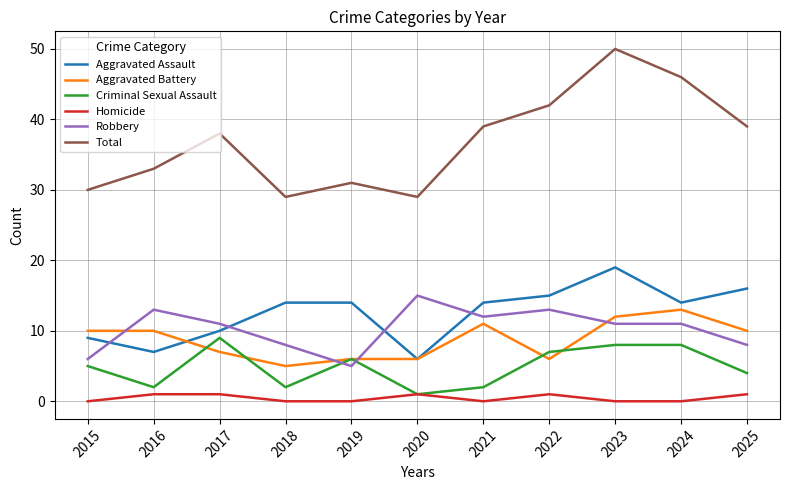

Rank the series by their maximum value, from lowest to highest.

Homicide, Criminal Sexual Assault, Aggravated Battery, Robbery, Aggravated Assault, Total